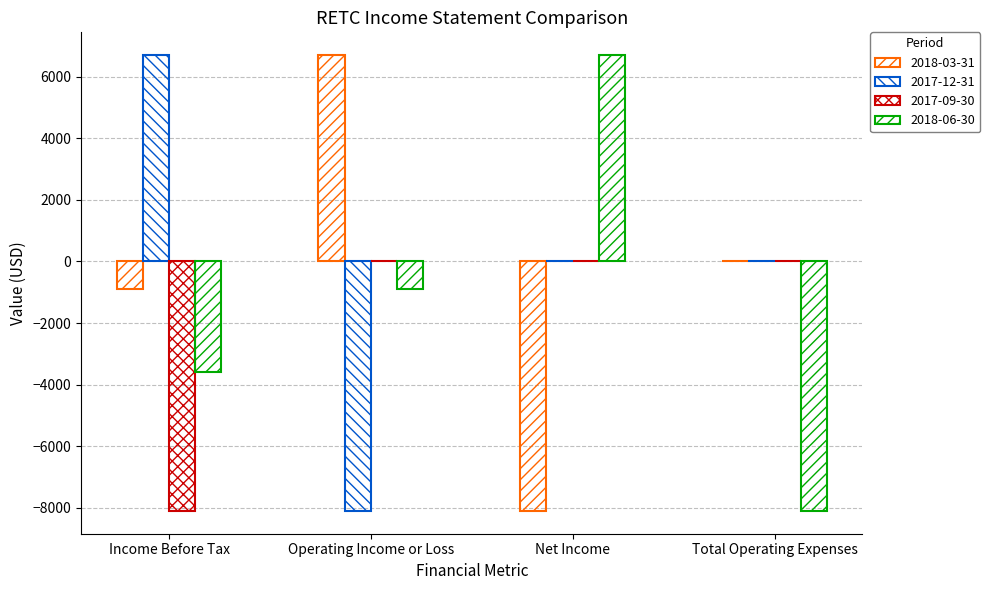

How many data points in 2018-06-30 are above -900?

1